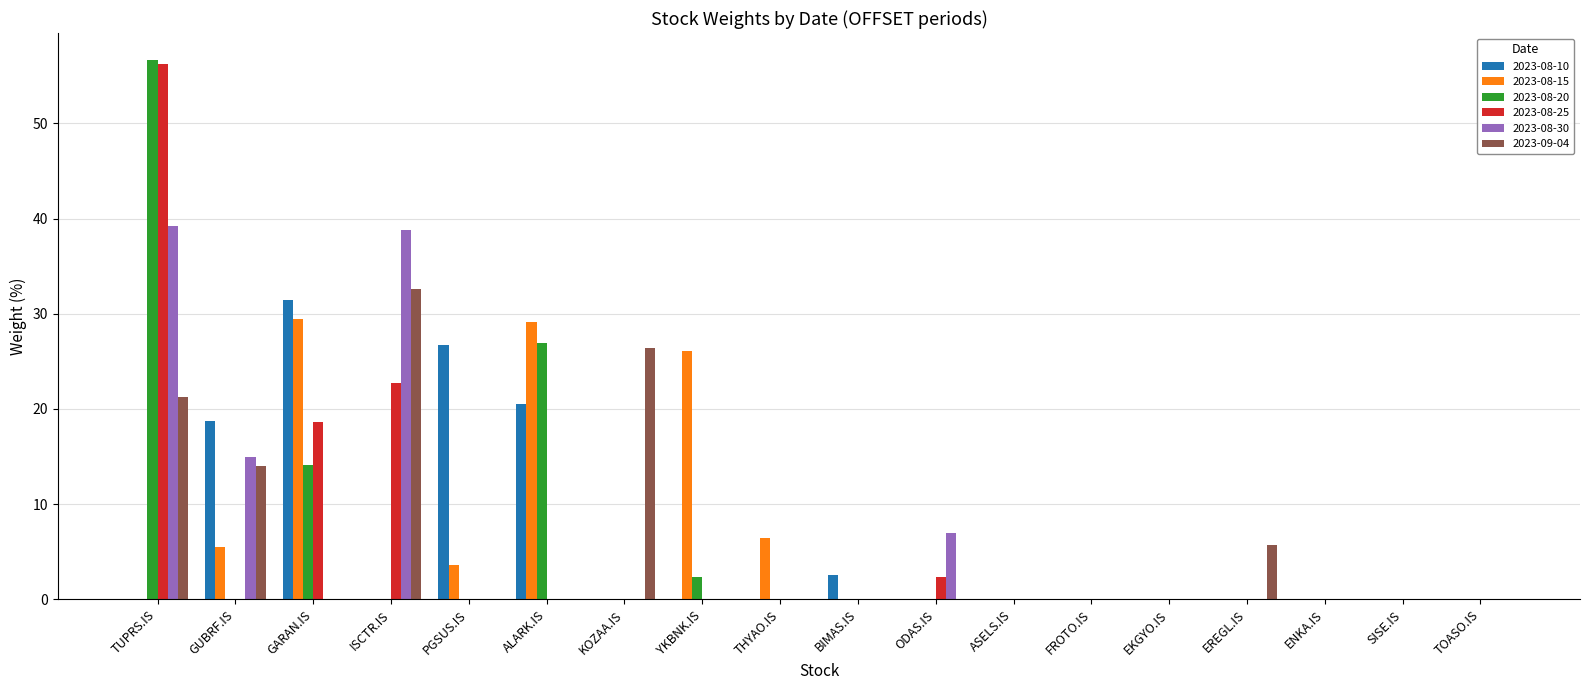

Count the number of categories in the chart.

18